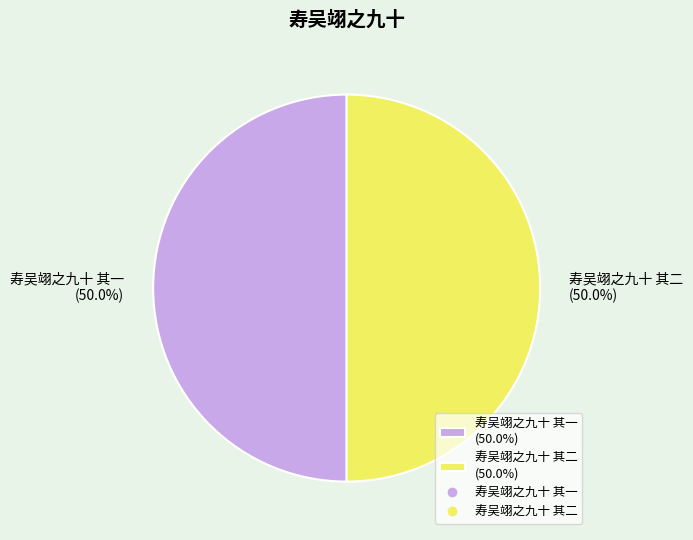

What percentage do 寿吴翊之九十 其一 (50.0%) and 寿吴翊之九十 其二 (50.0%) together represent?

100.0%